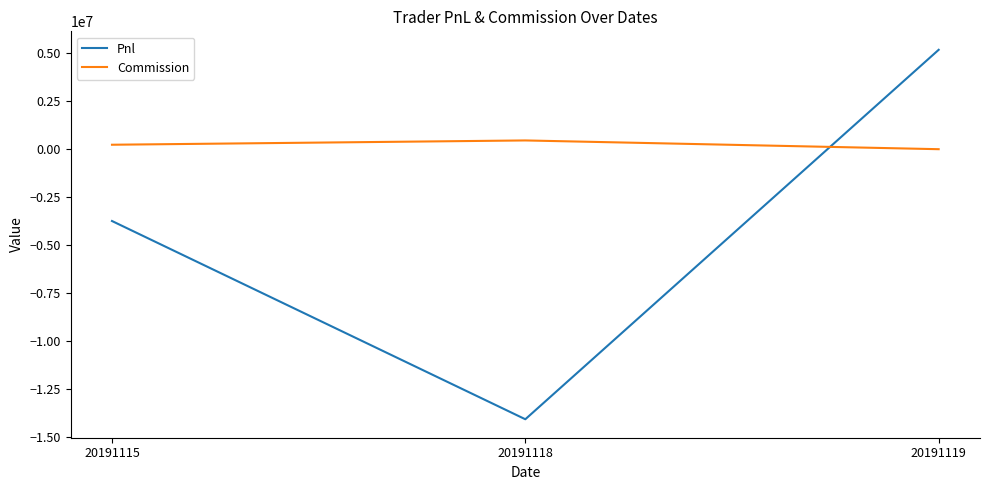

What is the spread (max minus min) of values at 20191115?

3980447.7